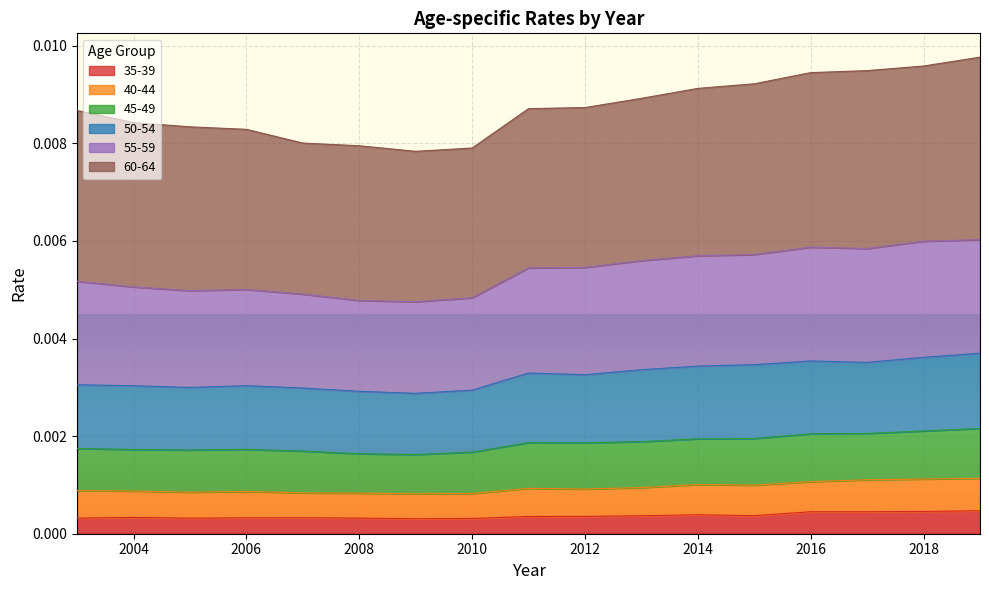

List the labels in order of 35-39 value, smallest first.

2009, 2010, 2005, 2008, 2003, 2006, 2007, 2004, 2011, 2012, 2013, 2015, 2014, 2016, 2017, 2018, 2019